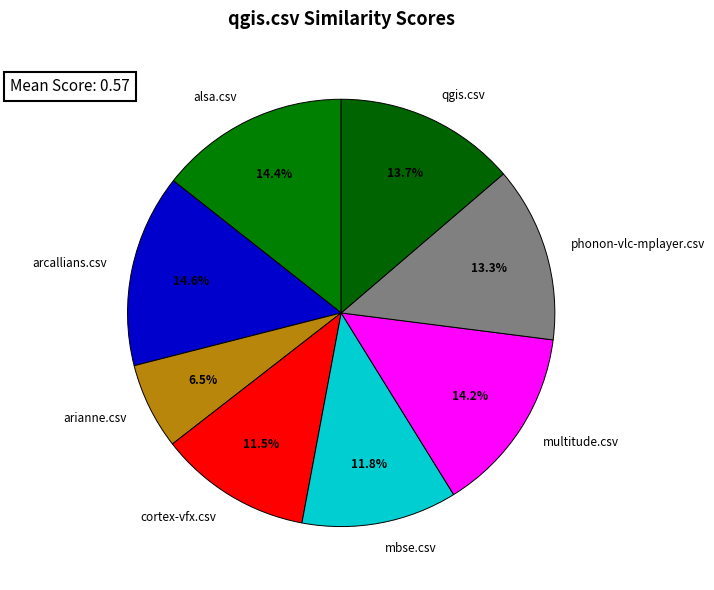

Which category has the smallest portion of the pie?

arianne.csv